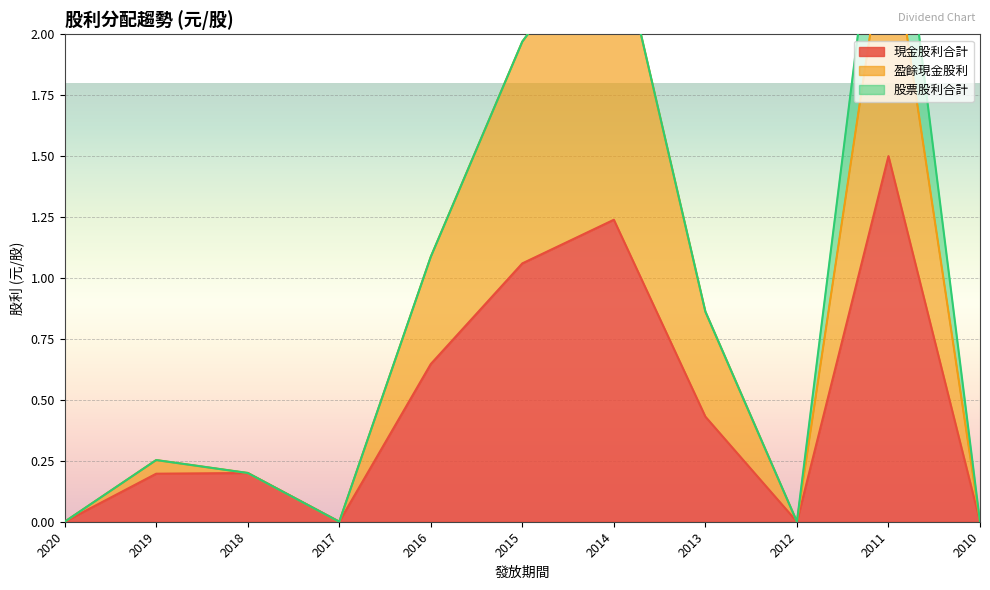

Which series has the widest spread of values?

盈餘現金股利